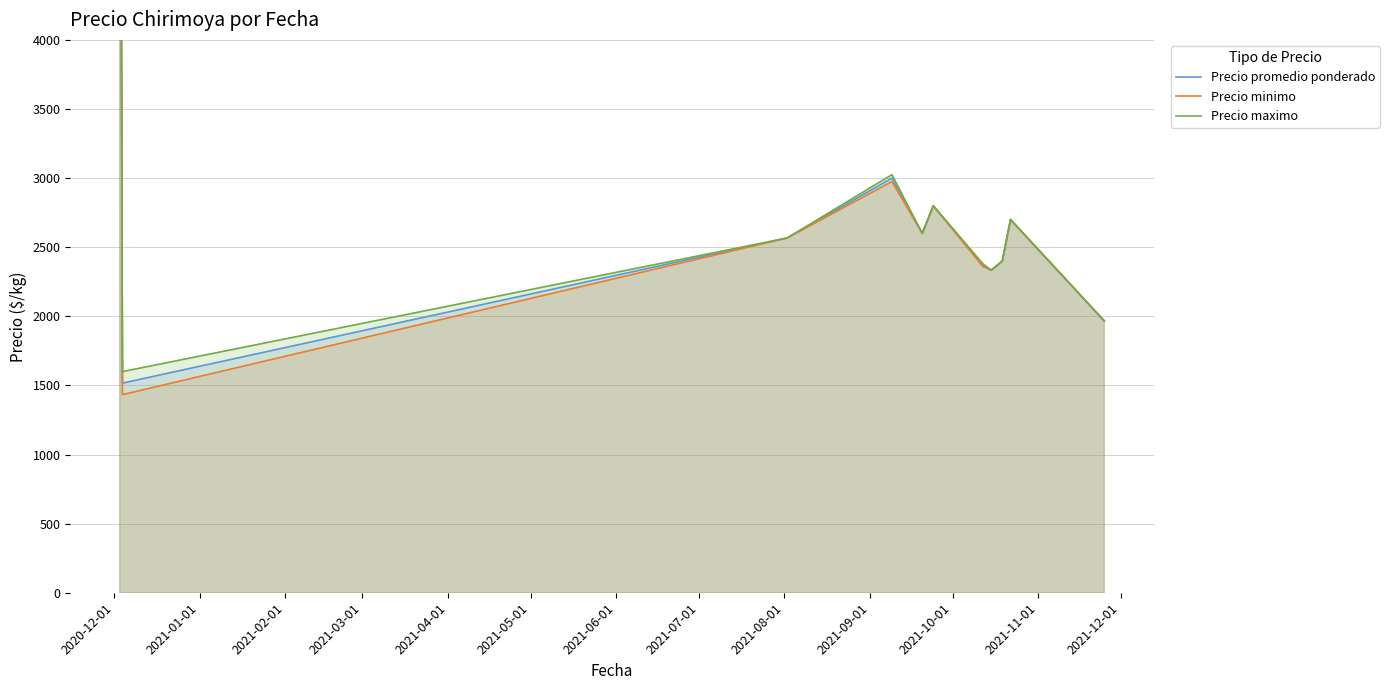

List the series in order of their peak value, highest first.

Precio promedio ponderado, Precio minimo, Precio maximo